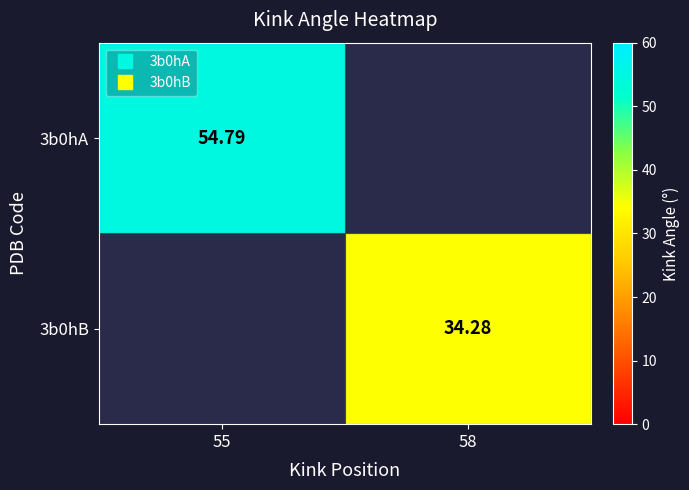

Rank the series by their average value, from highest to lowest.

3b0hA, 3b0hB